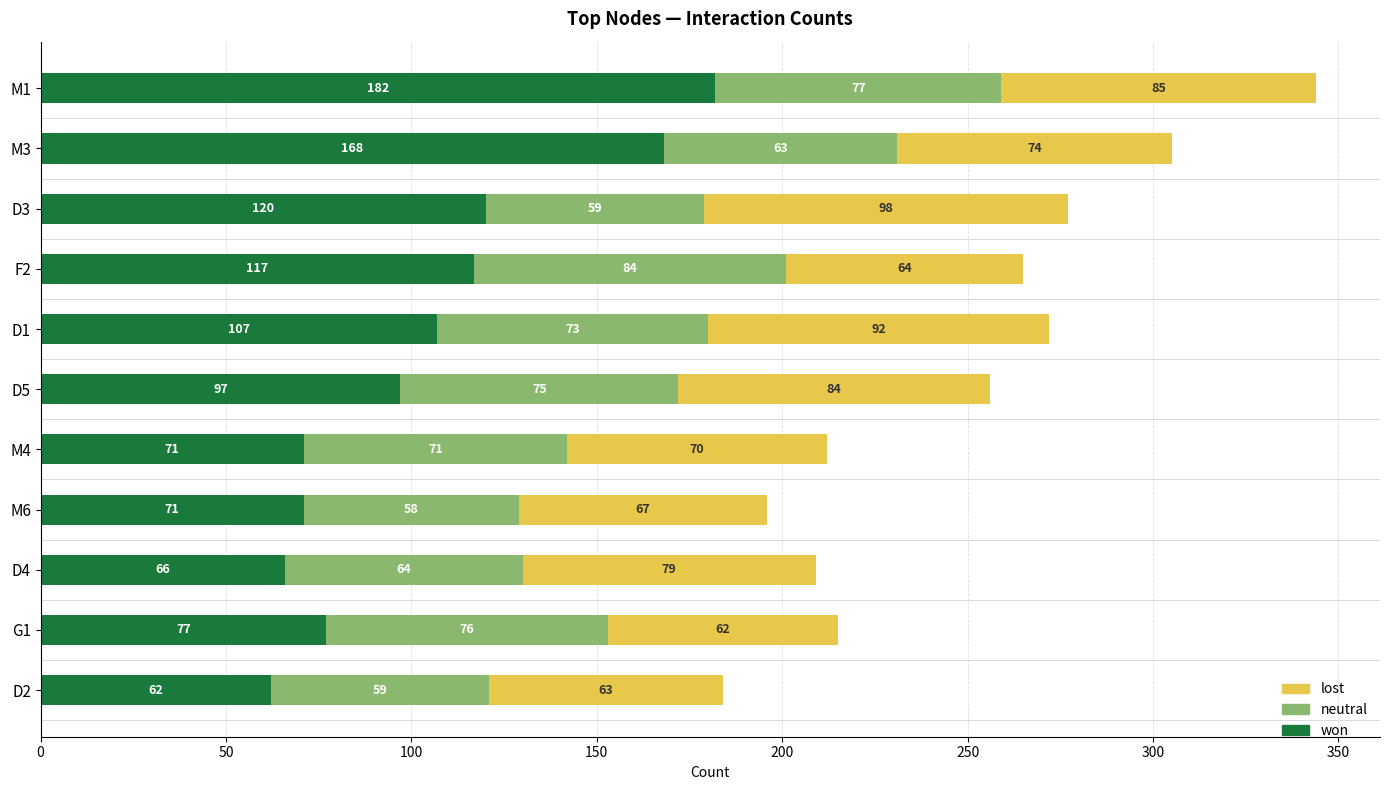

Where is won nearest to the value 122?

D3